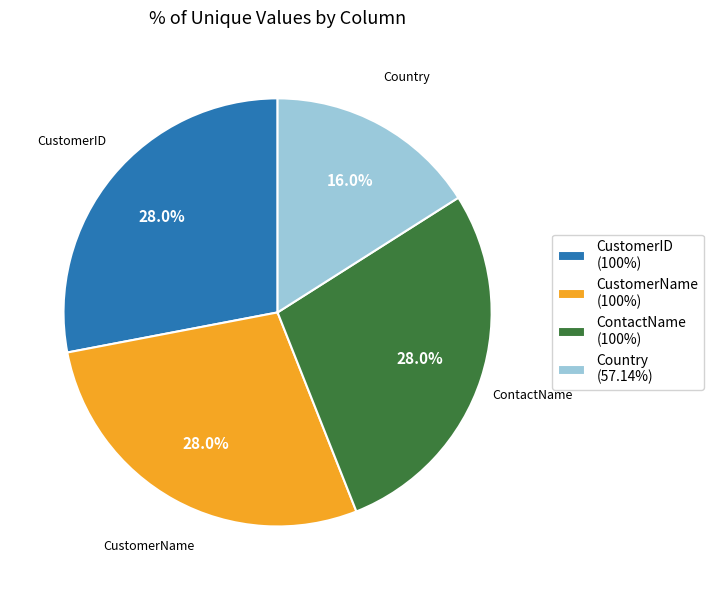

To the nearest percent, what is the average slice percentage?

25%